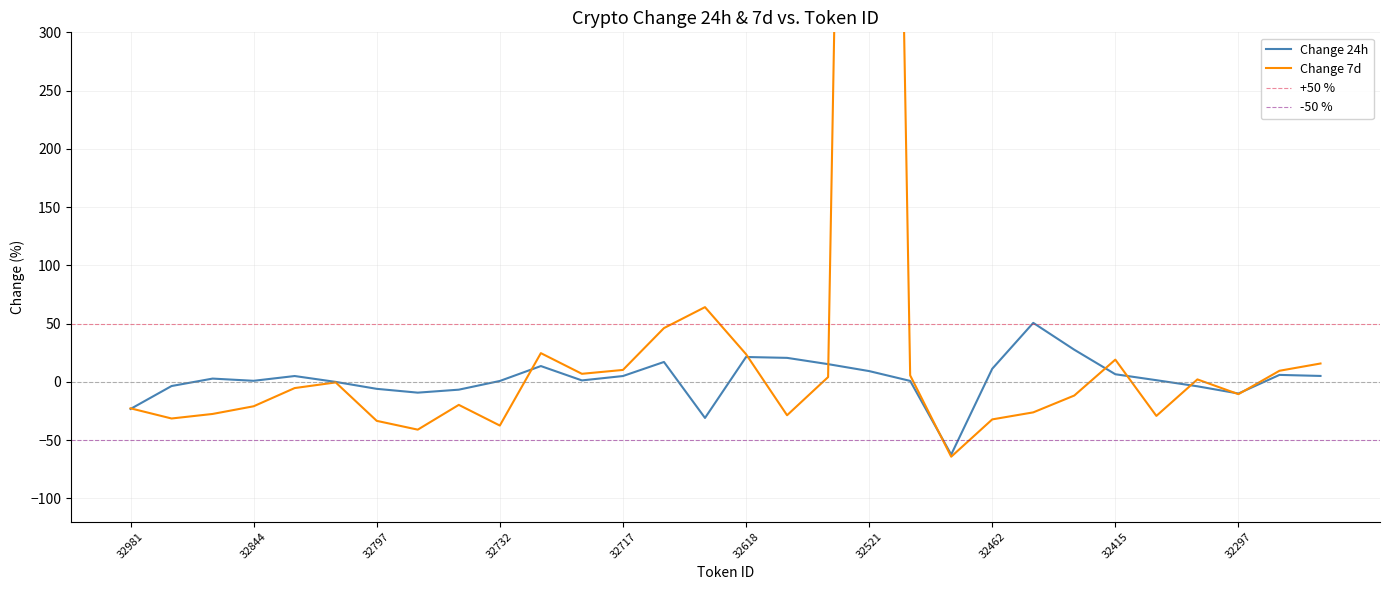

What are all the series names shown in the legend?

Change 24h, Change 7d